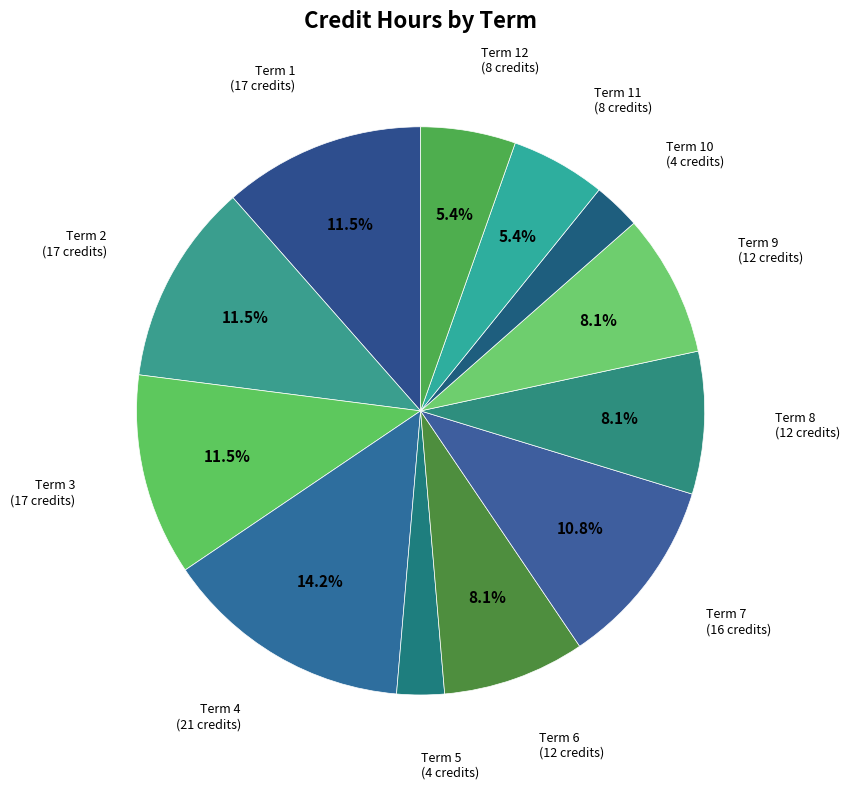

How many slices are in this pie chart?

12